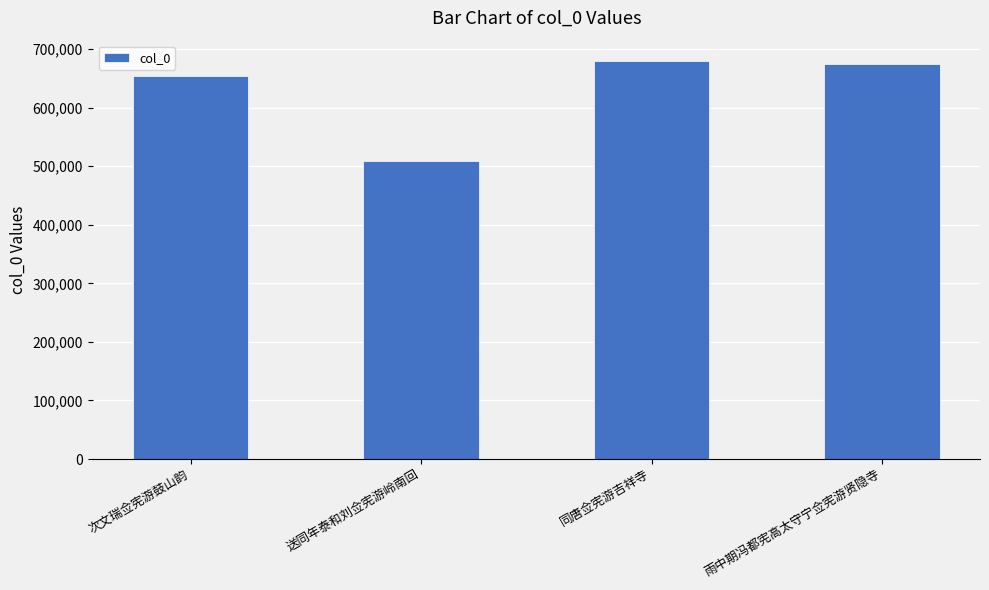

Are the bars grouped side by side (vs. stacked)?

No